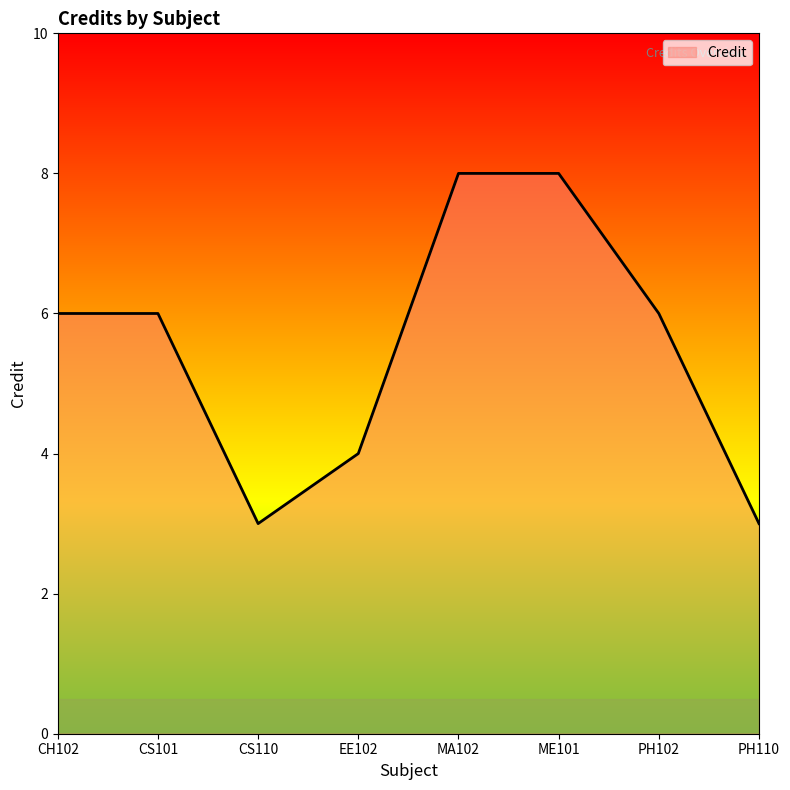

Does the chart display data point markers on the line(s)?

No